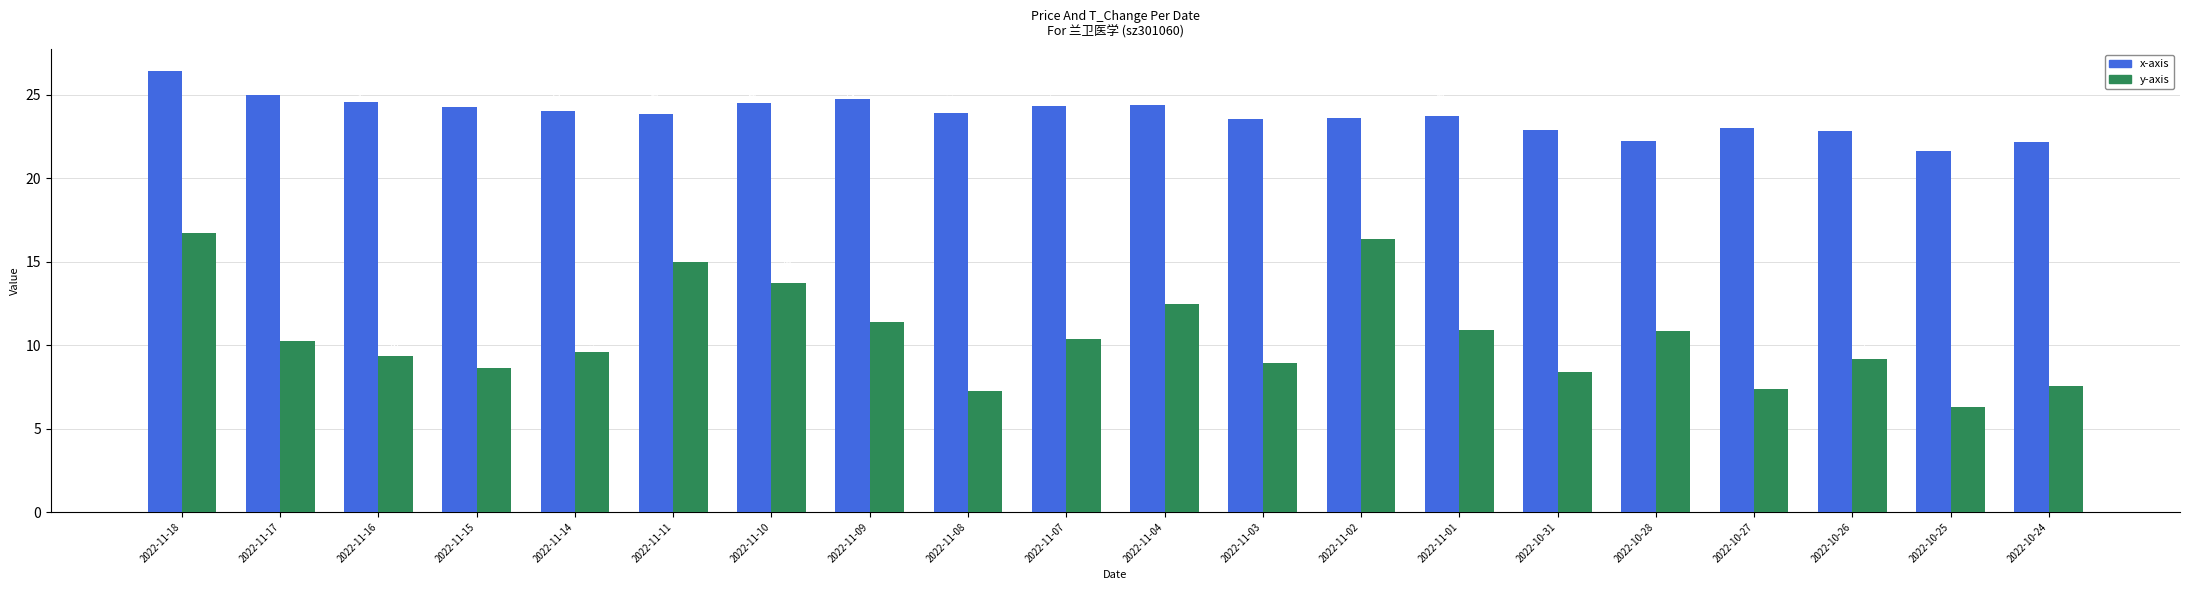

Which category has the lowest value across all series?

2022-10-25